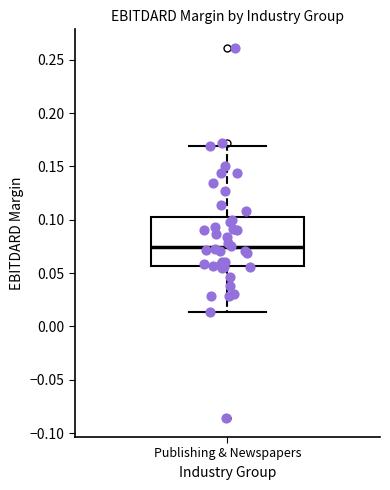

Transcribe this box plot: give where the median line is, the range the box spans, and where the two whiskers end, as read against the y-axis. The values are not printed on the chart, so give them approximately, as read against the axis.

median 0.075, box 0.055 to 0.100, whiskers 0.015 to 0.170